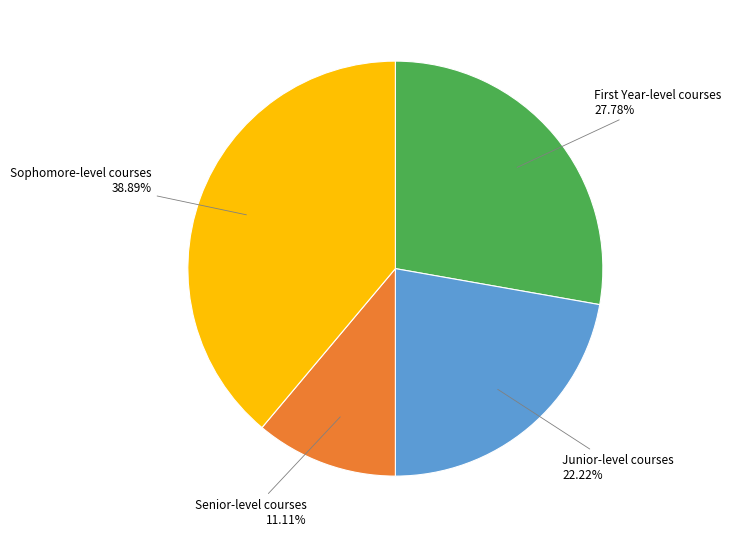

Does Sophomore-level courses account for over 50% of the chart?

No